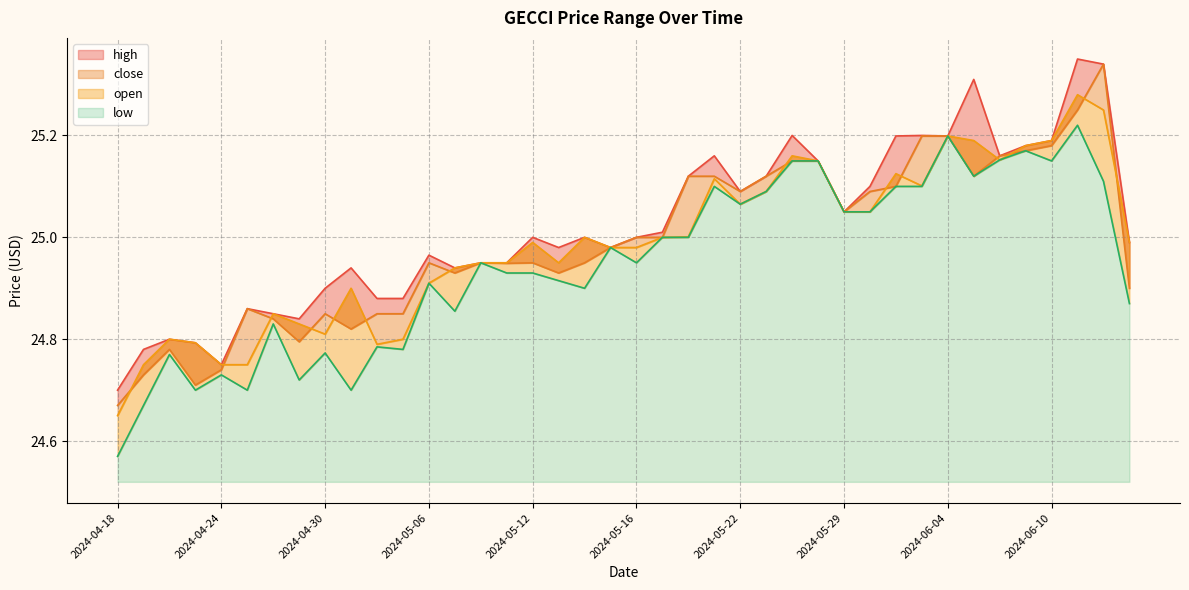

True or false: close and high intersect in this chart.

False